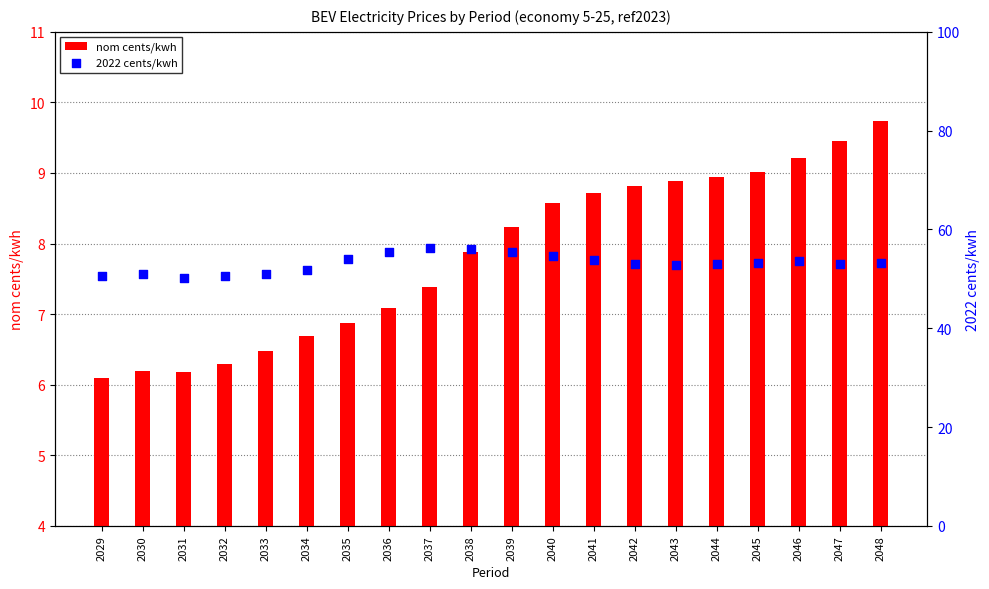

Which series contains the lowest Y value?

nom cents/kwh